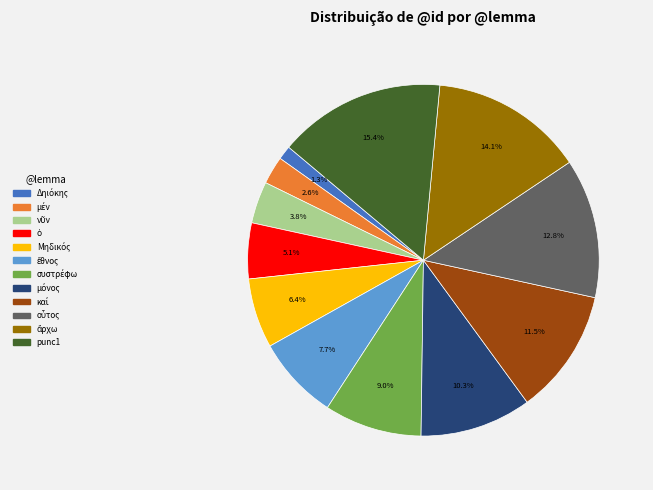

What is the largest slice in the pie chart?

punc1